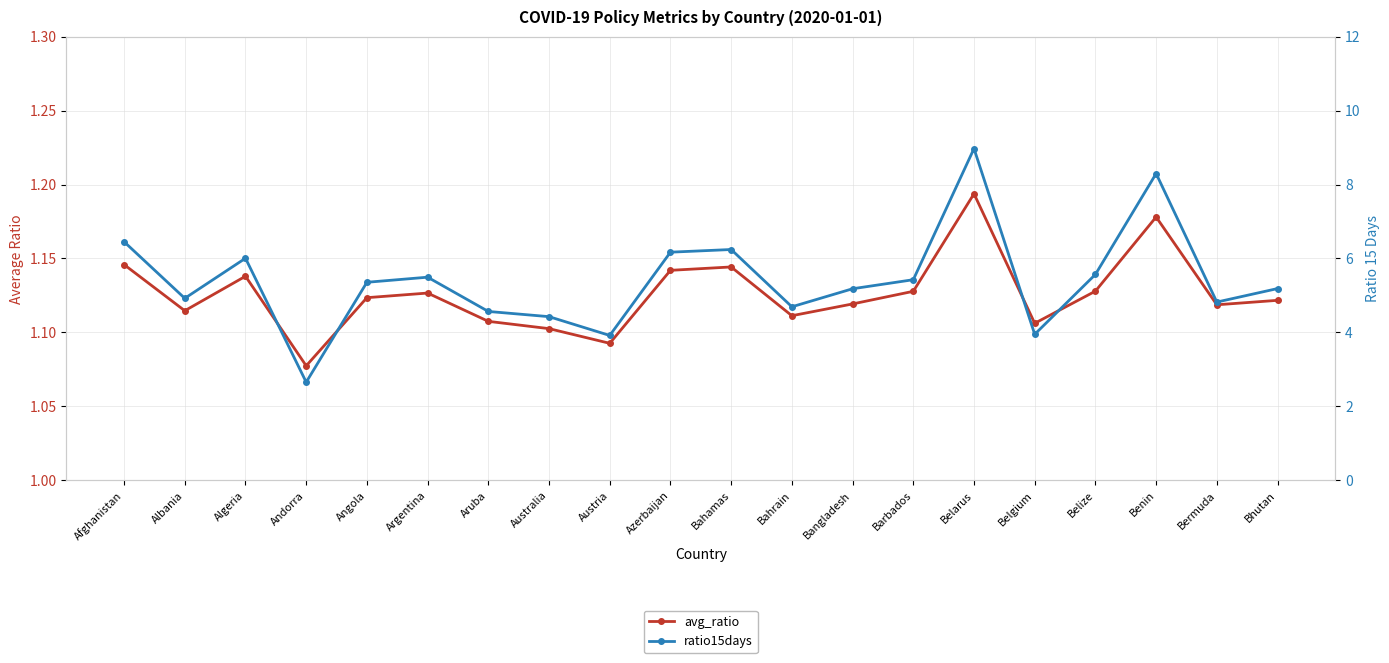

Count the number of categories in the chart.

20